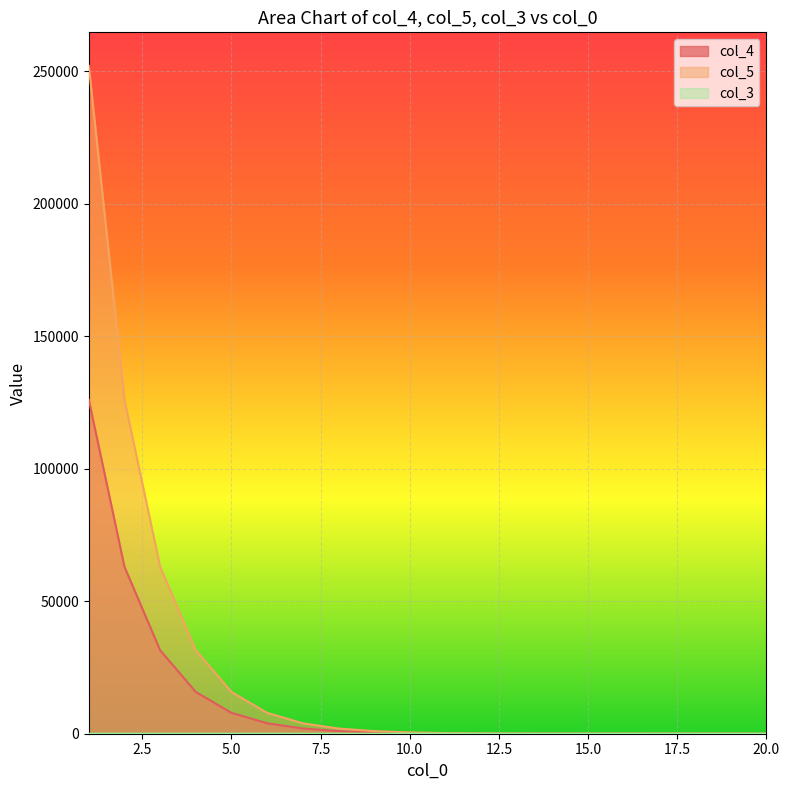

Is it true that col_3 equals 0.0 at 10?

True